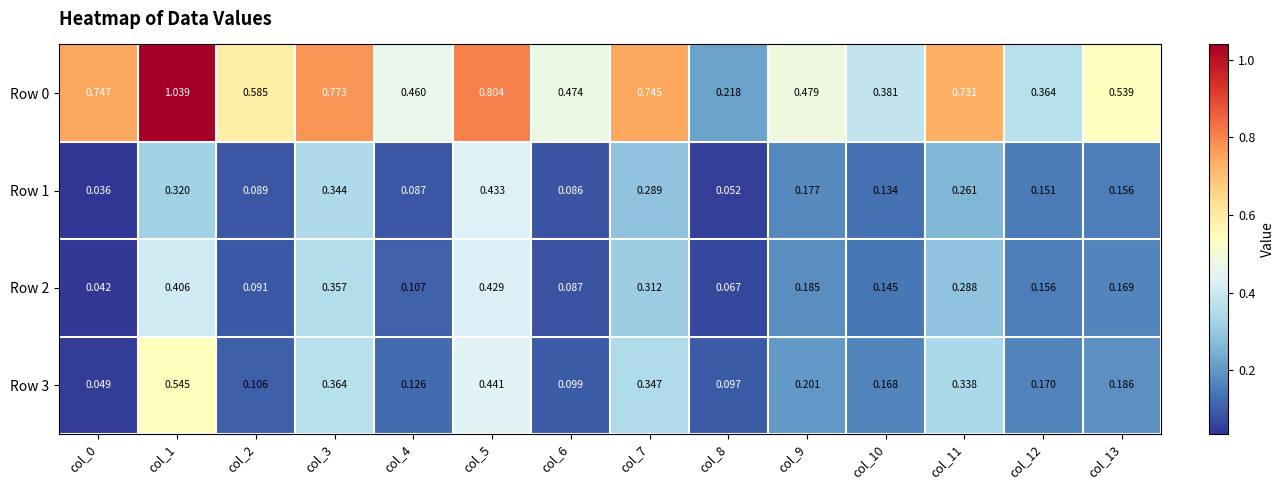

Is the value of Row 0 at col_13 greater than the value of Row 1 at col_8?

Yes